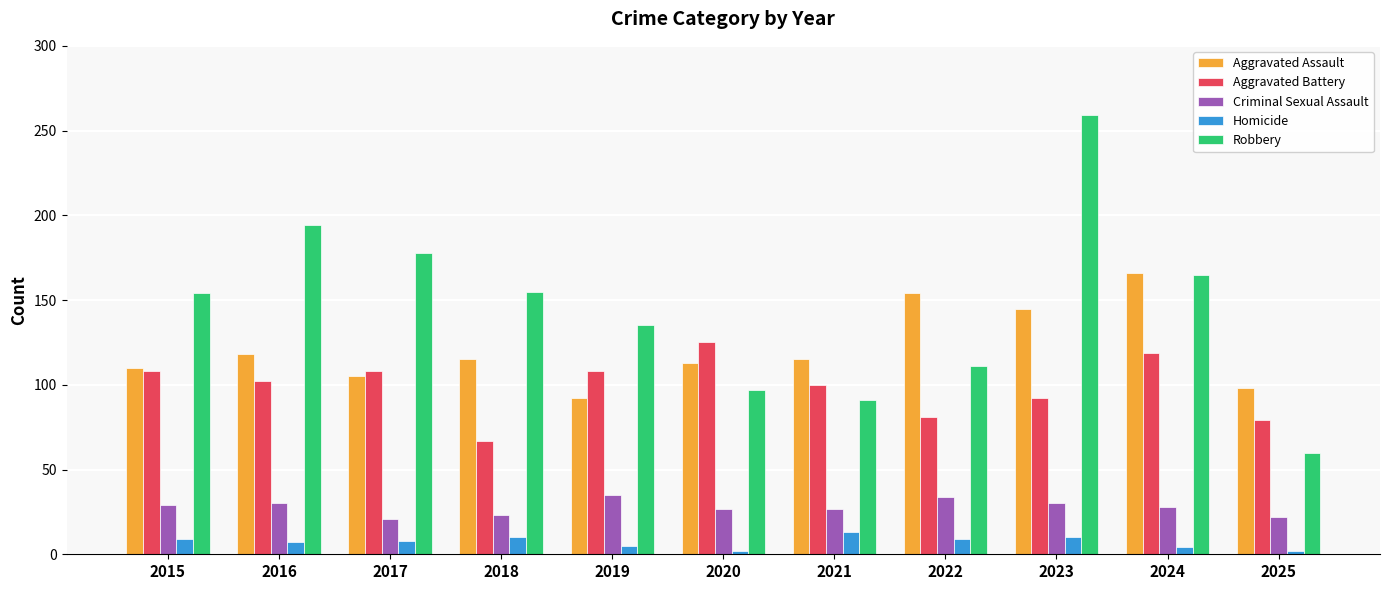

Between 2022 and 2024, which series saw the biggest shift?

Robbery